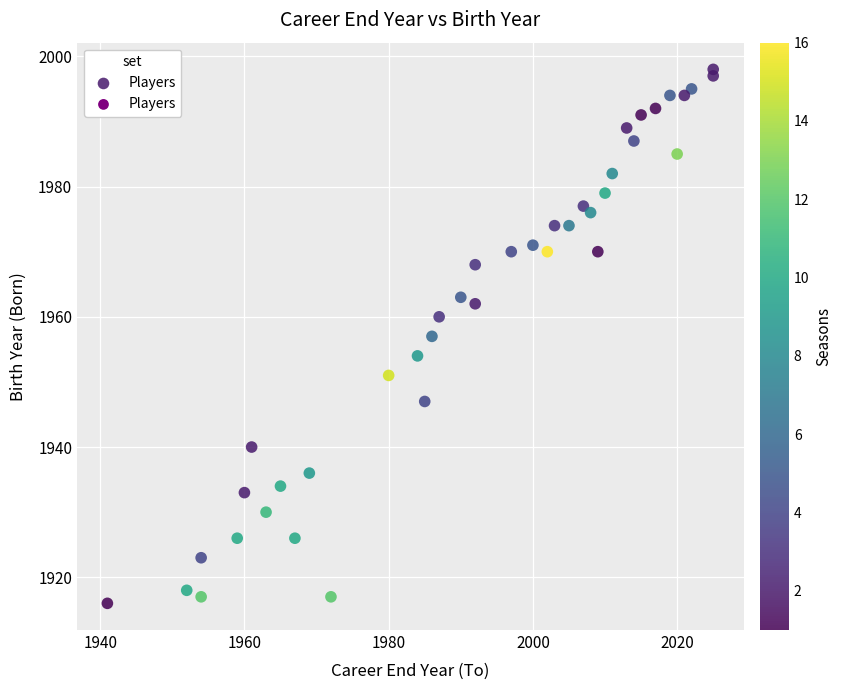

What is the range of Y values (max minus min)?

82